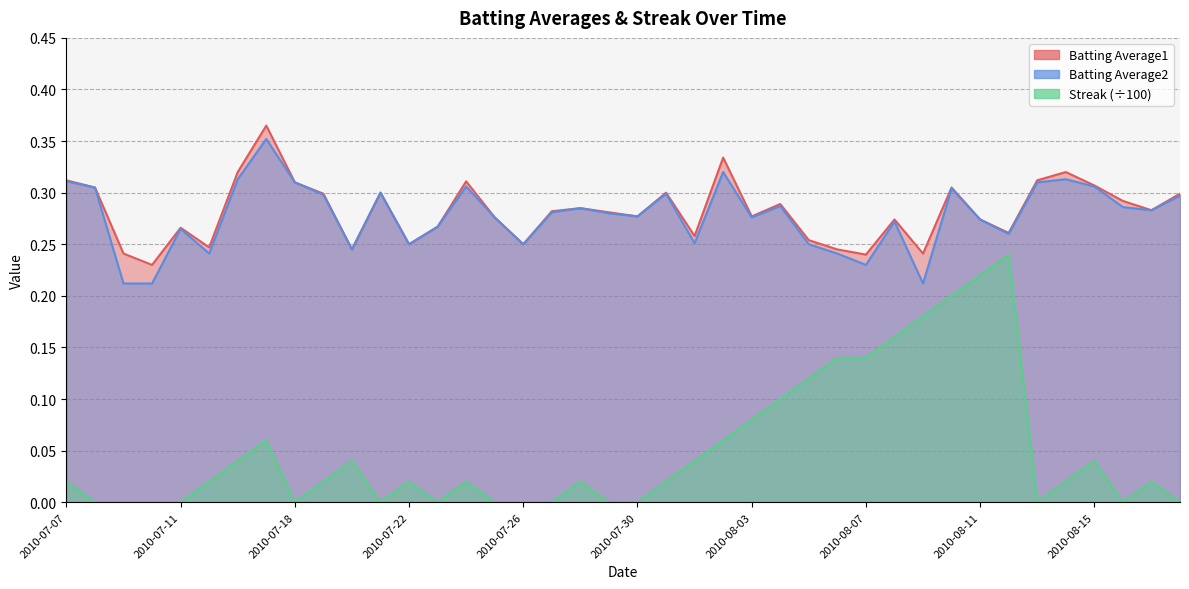

True or false: Streak and Batting Average1 cross at least once.

False